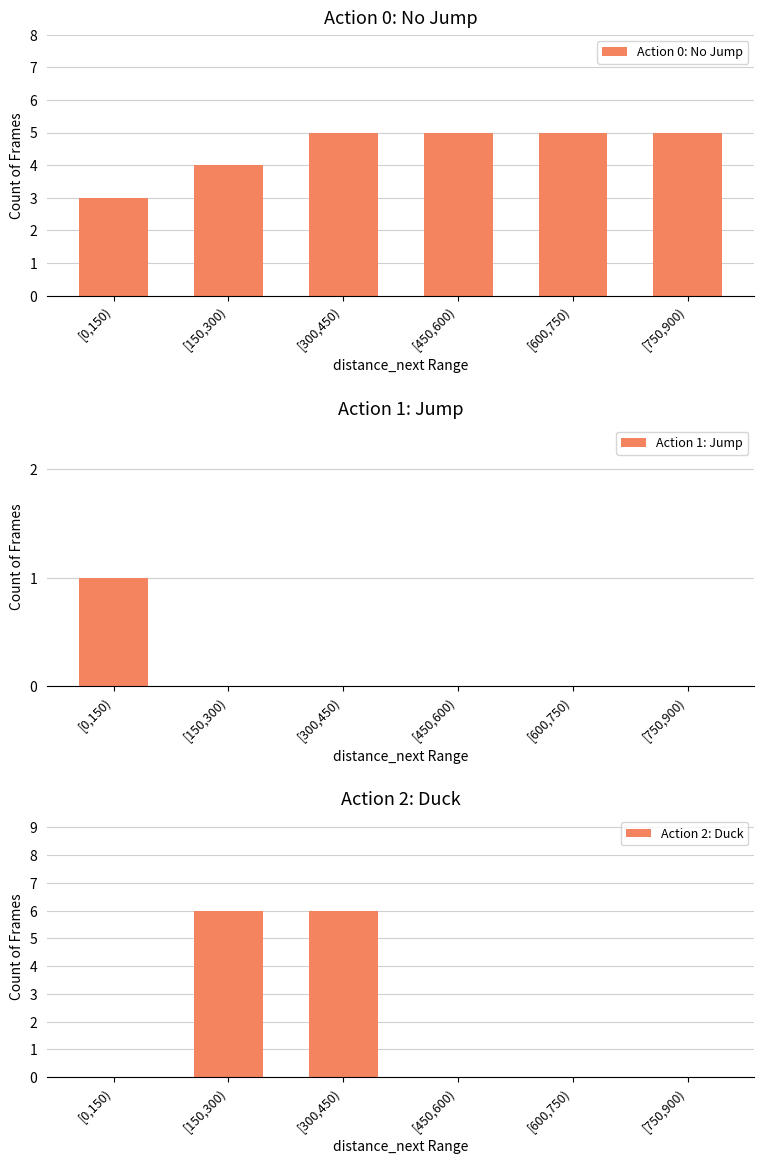

What is the maximum value shown in the chart?

6